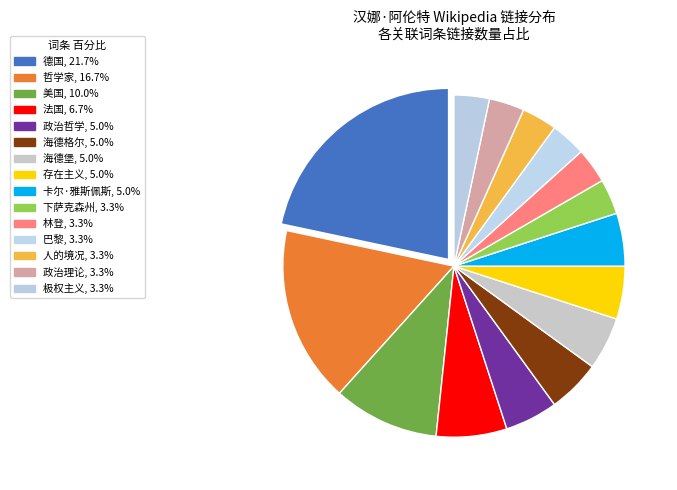

Which slice is the largest?

德国